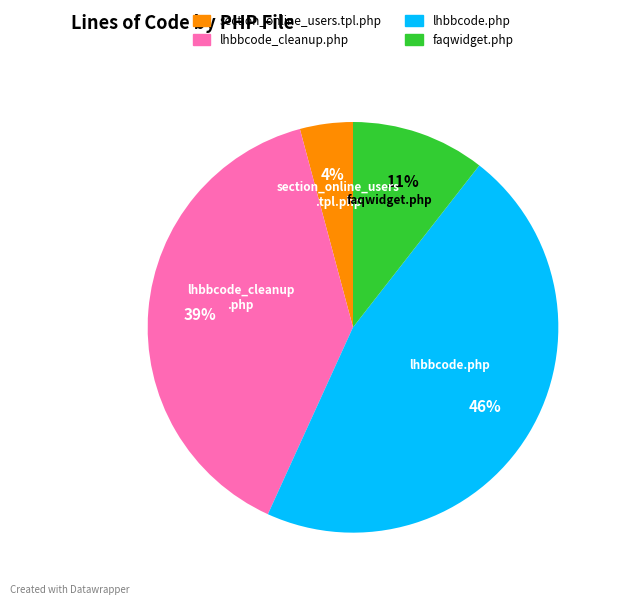

Rank the categories by value from highest to lowest.

lhbbcode.php, lhbbcode_cleanup.php, faqwidget.php, section_online_users.tpl.php